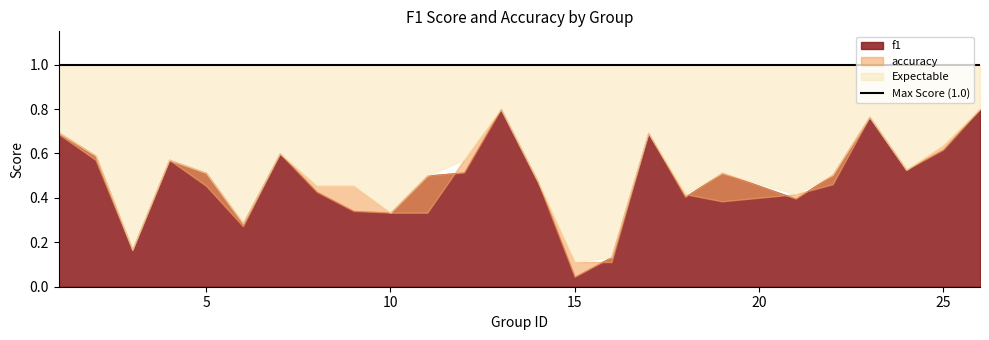

Is the value of f1 at 5 greater than the value of accuracy at 7?

No